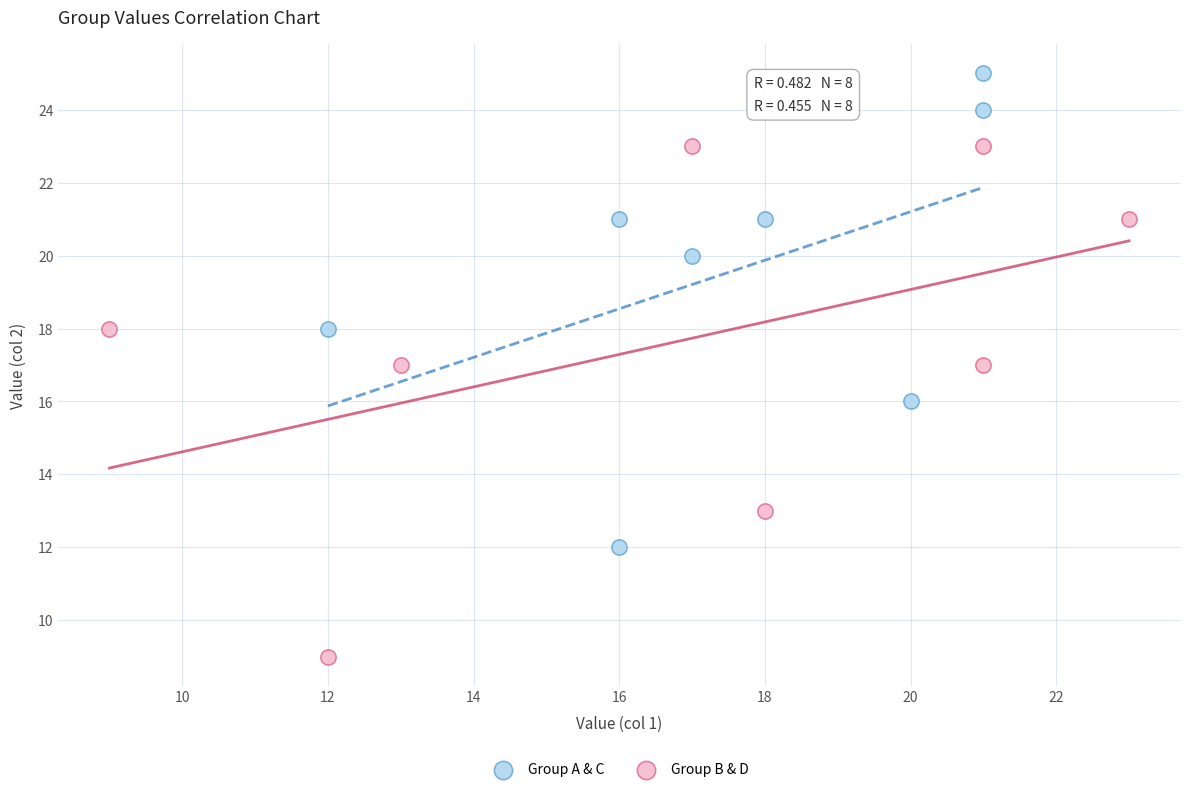

Which series contains the lowest Y value?

Group B & D